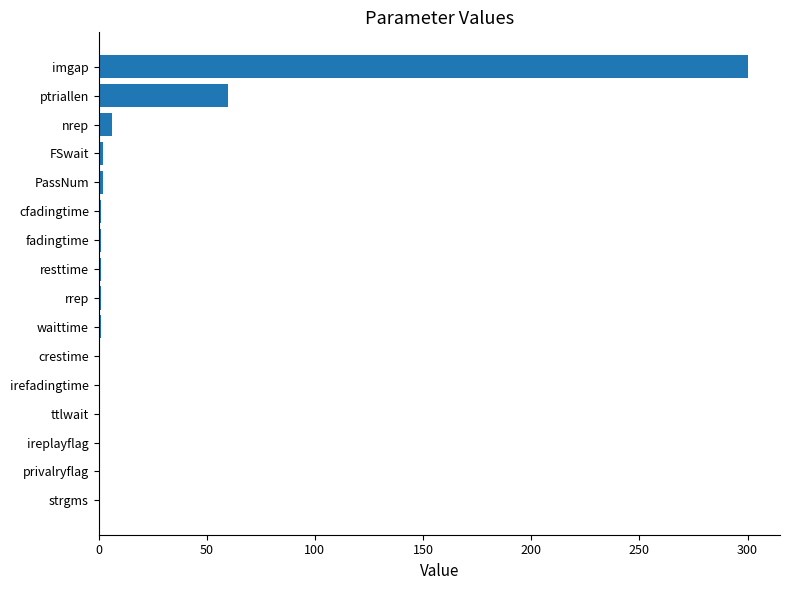

What is the sum of all values?

375.7